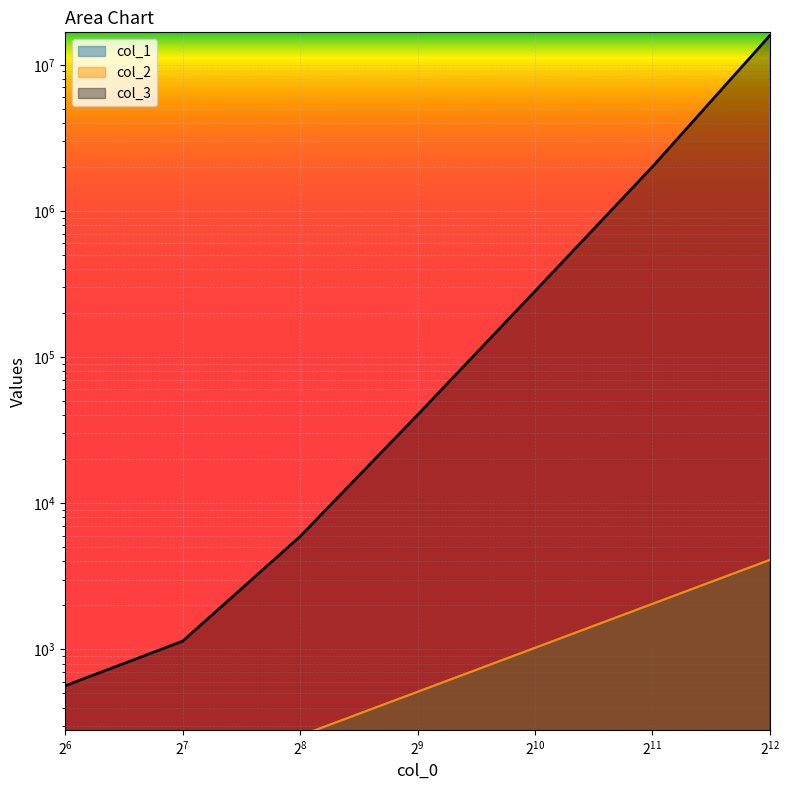

Reading left to right, transcribe all the data shown in this chart.

col_1: 64.0	128.0	256.0	512.0	1024.0	2048.0	4096.0
col_2: 64.0	128.0	256.0	512.0	1024.0	2048.0	4096.0
col_3: 563.0	1136.2	5913.2	40122.8	282107.2	2004679.5	15873625.0